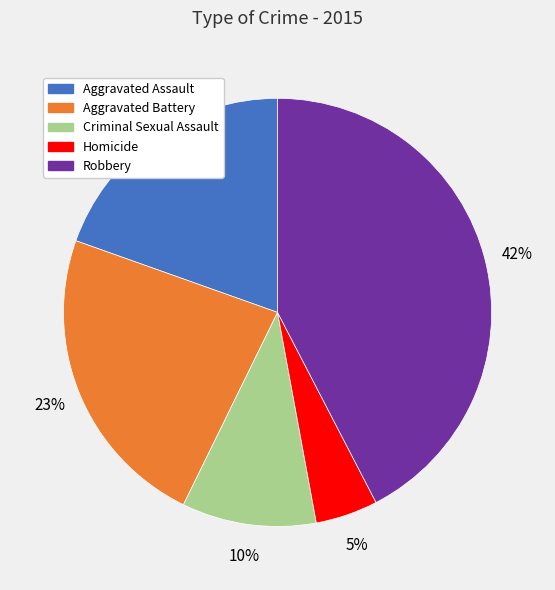

The Criminal Sexual Assault slice represents 1% of the pie. True or false?

False